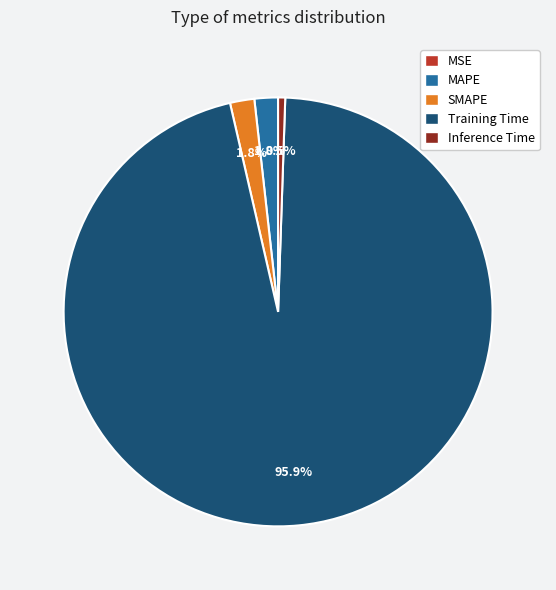

Does SMAPE represent more than half of the total?

No